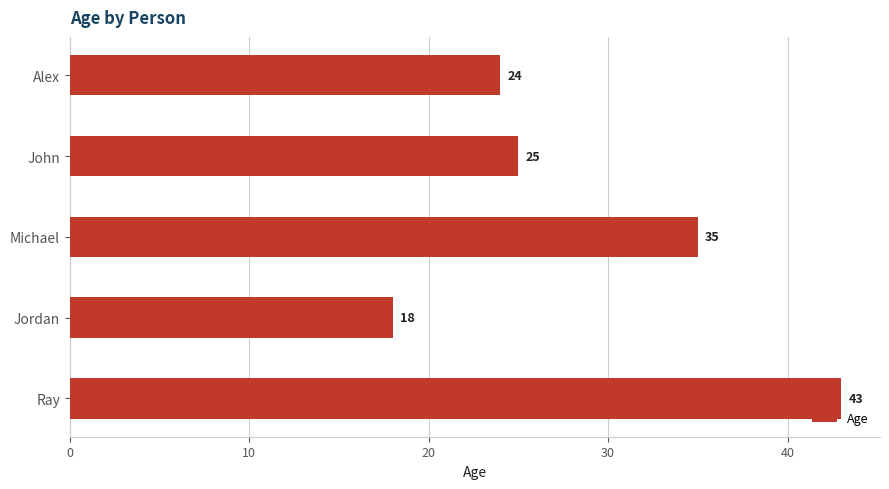

Rank the categories by value from highest to lowest.

Ray, Michael, John, Alex, Jordan